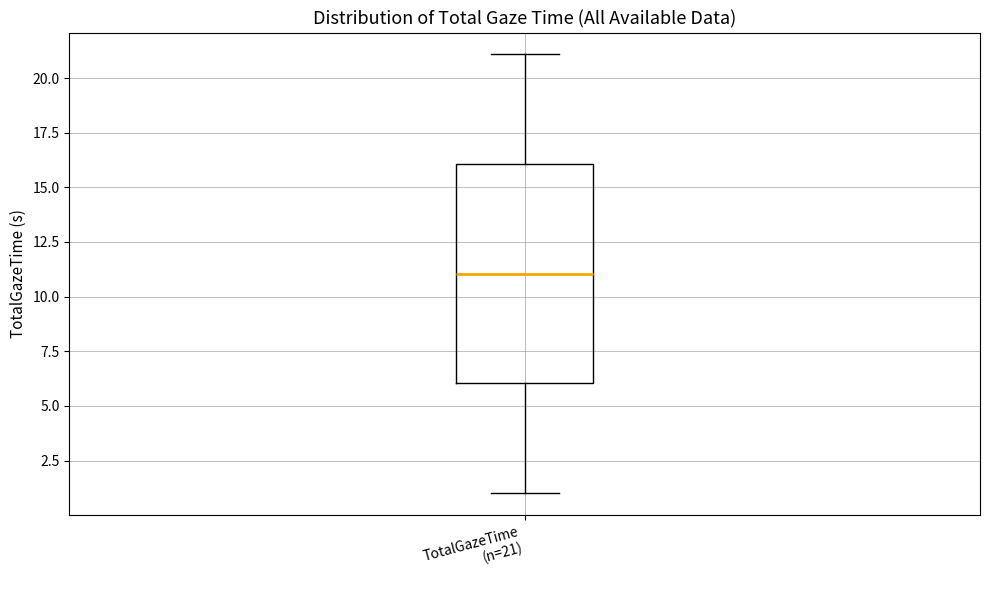

Where does the median line of the box for TotalGazeTime (n=21) sit on the y-axis? The values are not printed on the chart, so give them approximately, as read against the axis.

11